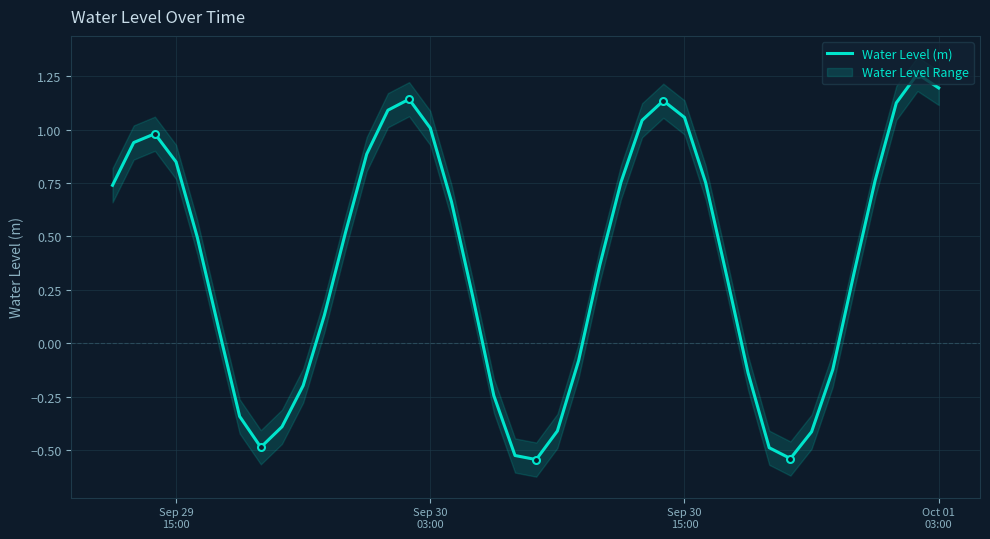

What is the value of the 3rd point from the left?

1.0